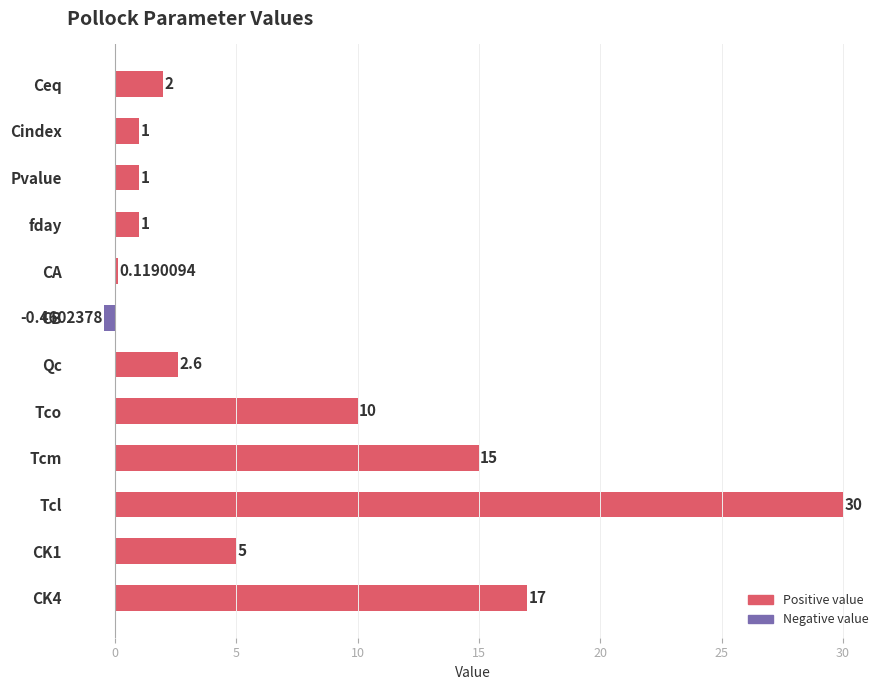

Approximately how many times larger is the value at CK1 compared to Pvalue?

5.0